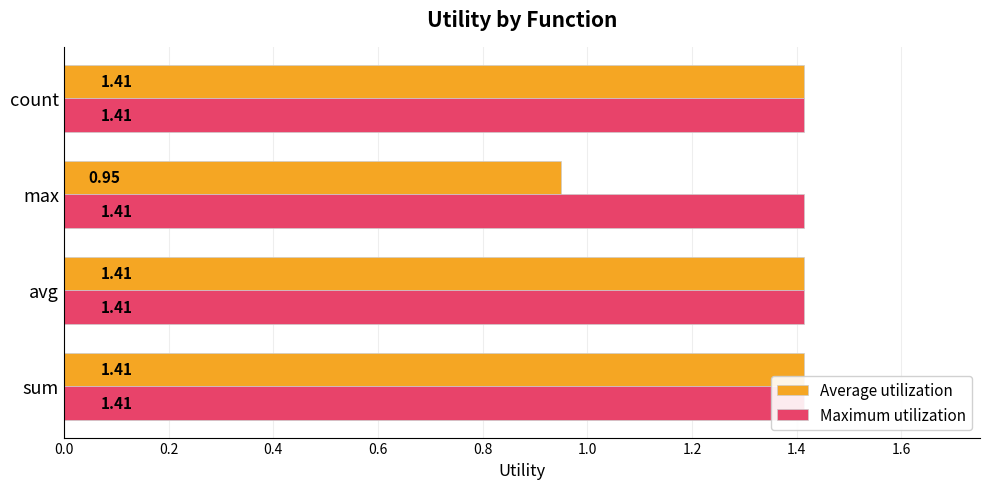

Rank the series by their average value, from lowest to highest.

Maximum utilization, Average utilization